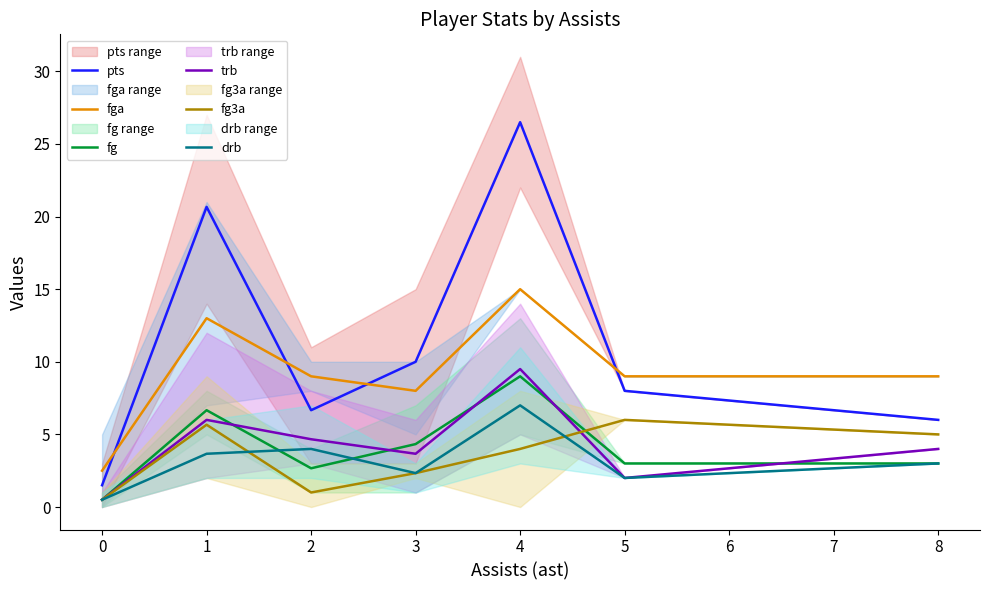

Which series has the largest range (max minus min)?

pts